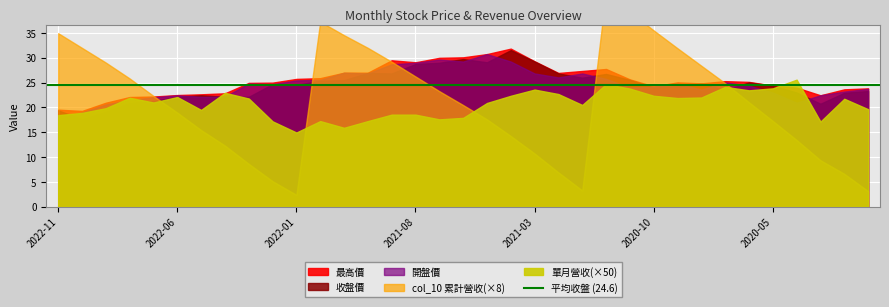

True or false: 收盤價 and 最高價 cross at least once.

False